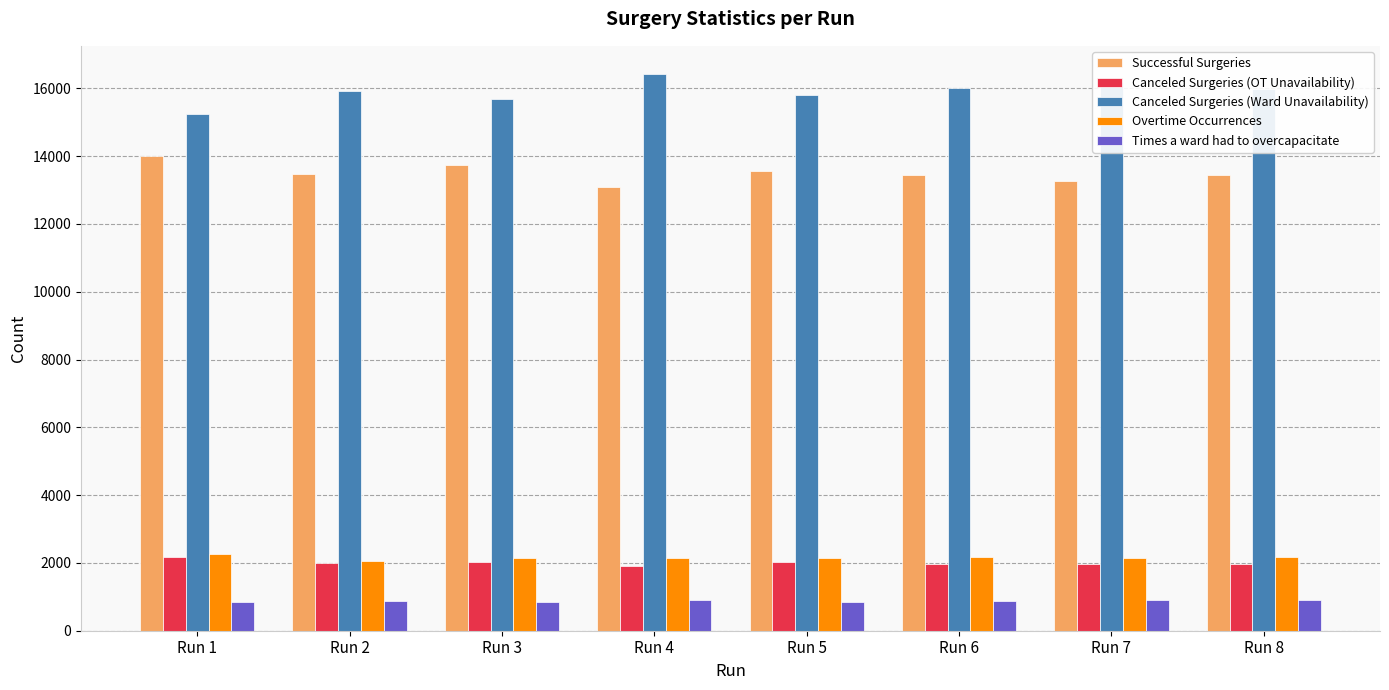

How many values in the Overtime Occurrences series are below 2150?

4